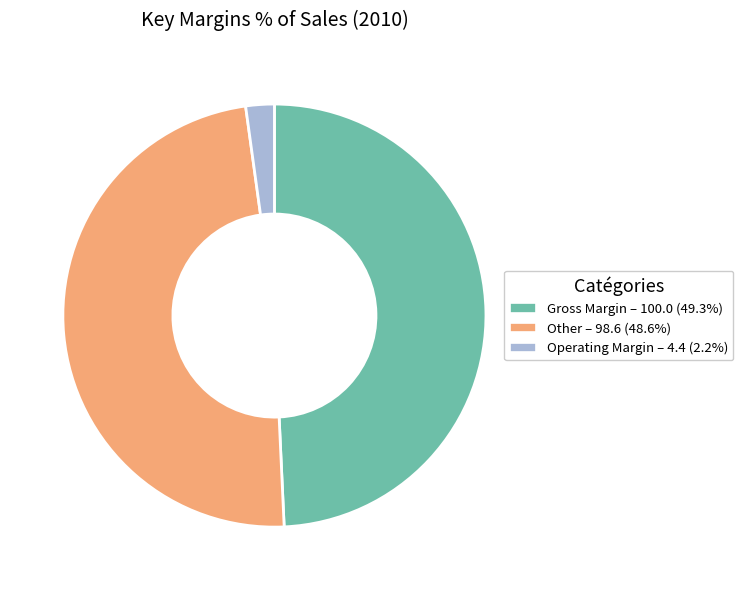

Is there a majority slice in this chart?

No